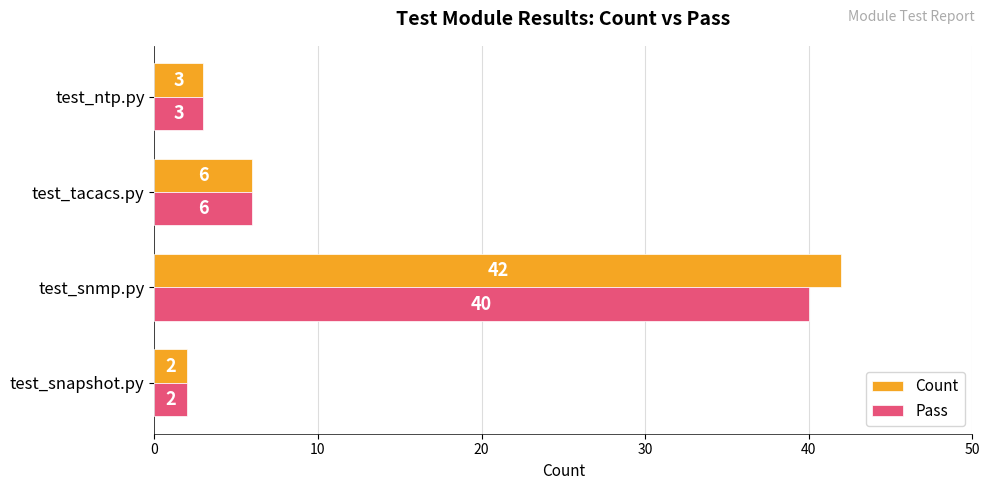

What is the sum of all Pass values?

51